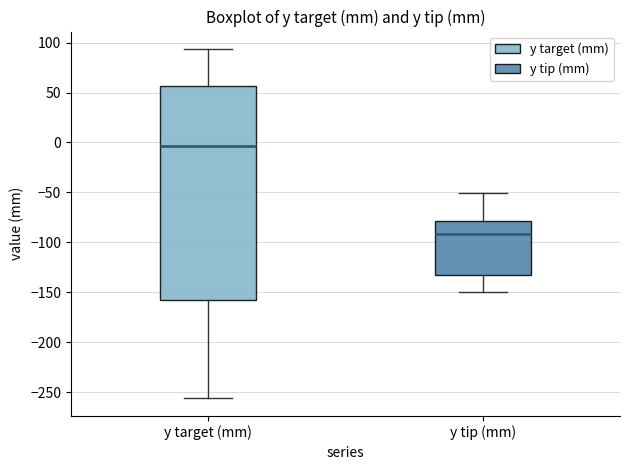

Where does the median line of the box for y tip (mm) sit on the y-axis? The values are not printed on the chart, so give them approximately, as read against the axis.

-90